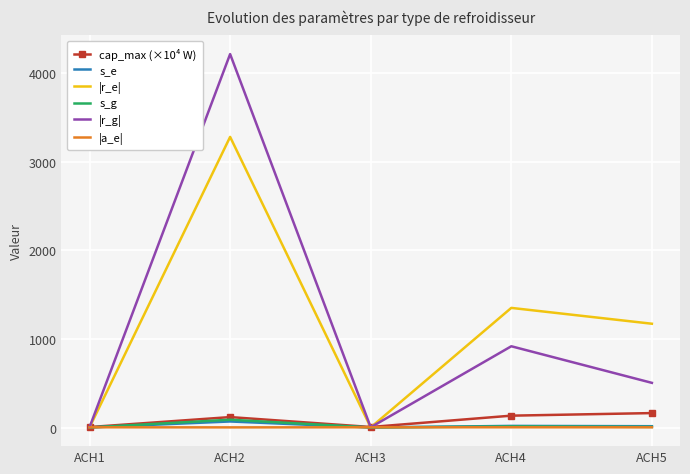

Where is the first local maximum for s_g?

ACH2